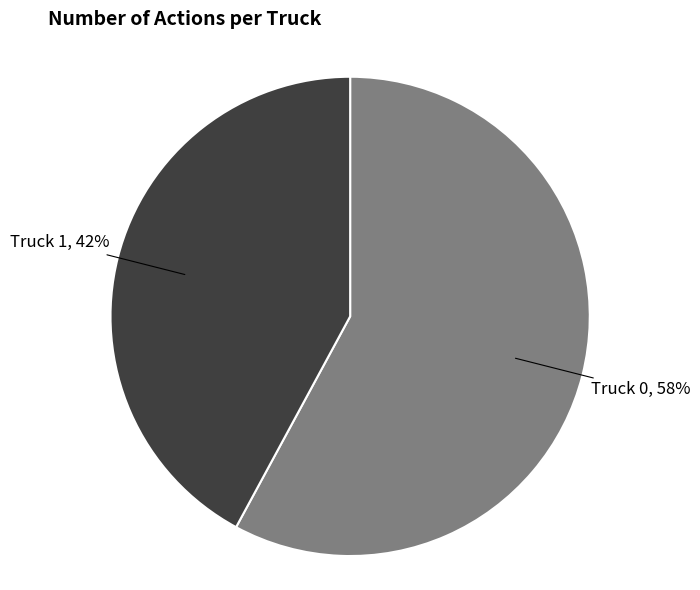

How many slices are in this pie chart?

2